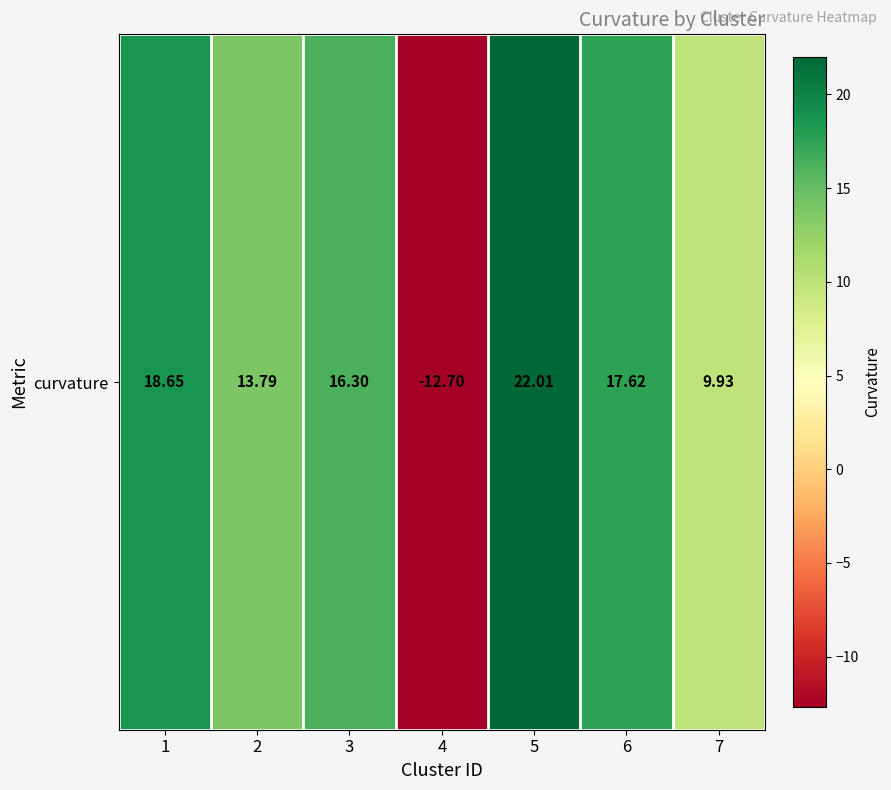

How many values are below zero?

1